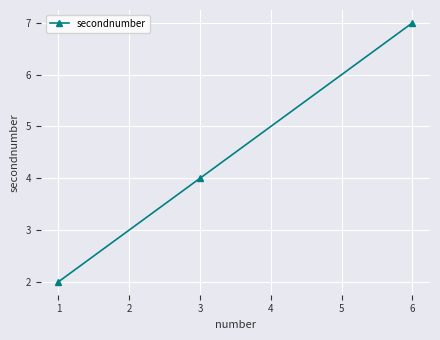

Reading left to right, what are all the values shown in this chart?

2	4	7